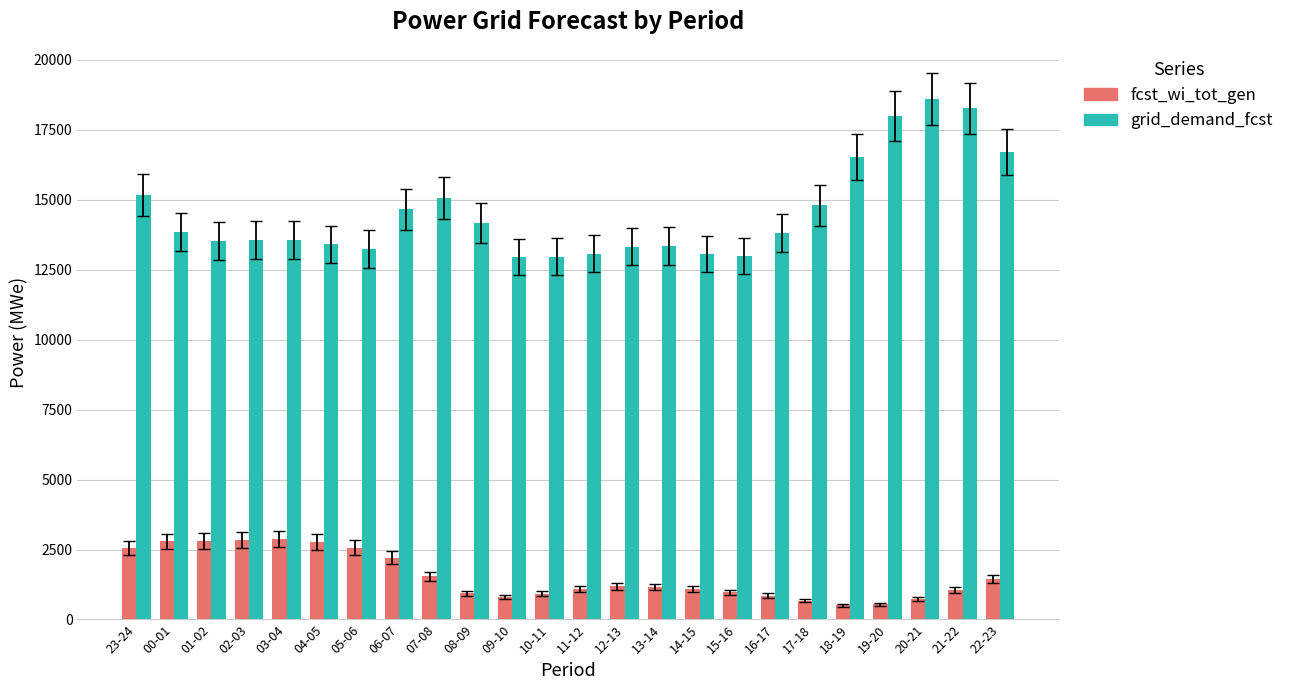

What is the label of the 7th bar from the left?

05-06